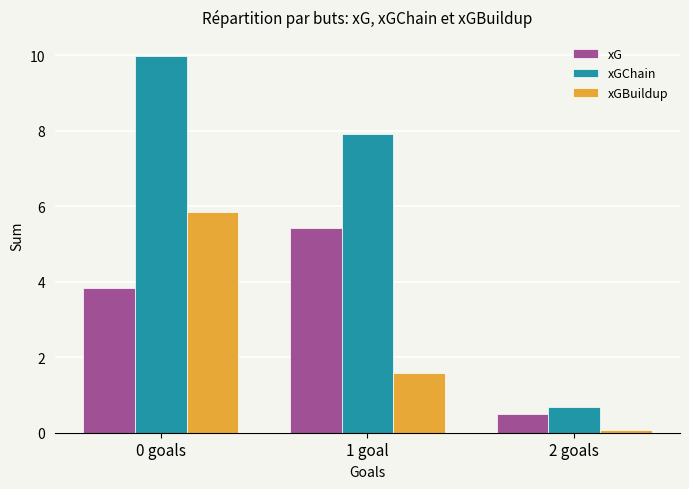

Which series changed the most between 0 goals and 1 goal?

xGBuildup